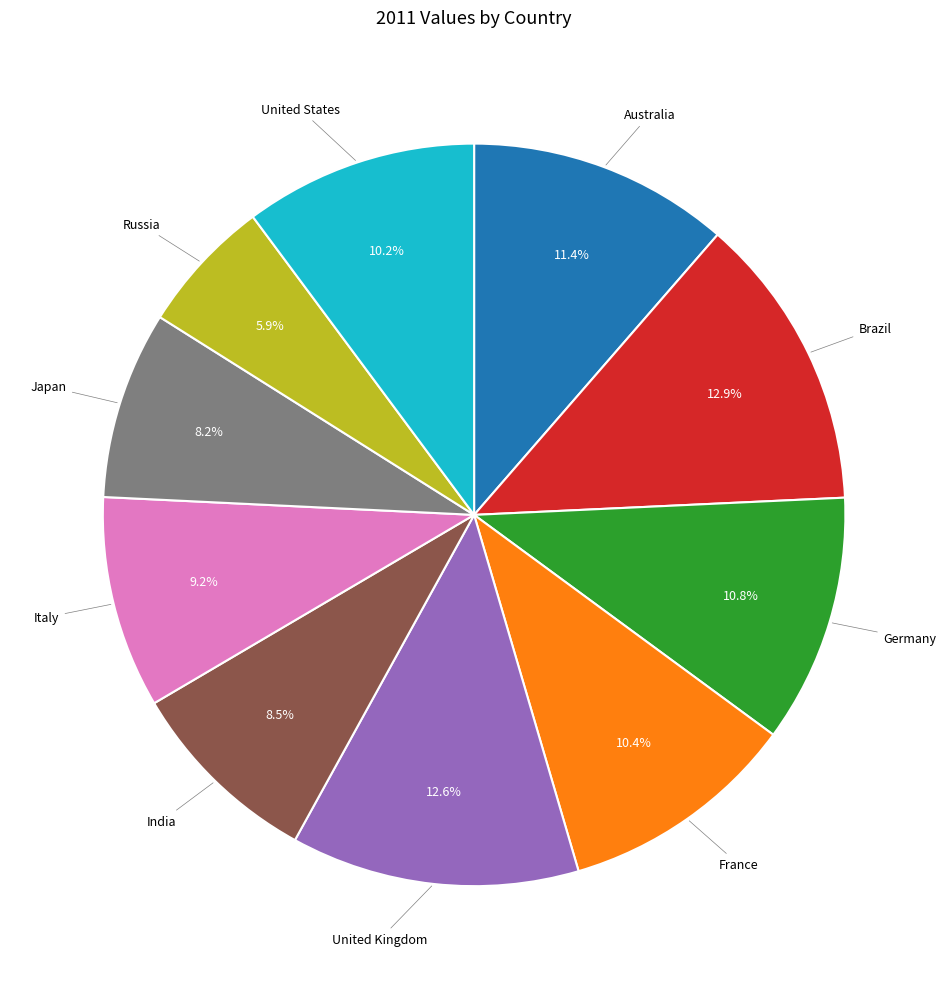

Is there a majority slice in this chart?

No